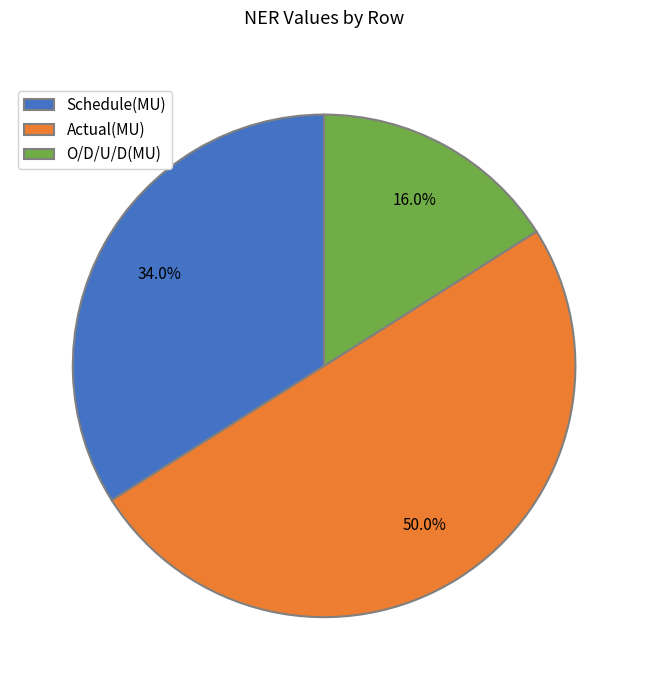

What percentage do O/D/U/D(MU) and Actual(MU) together represent?

66.0%